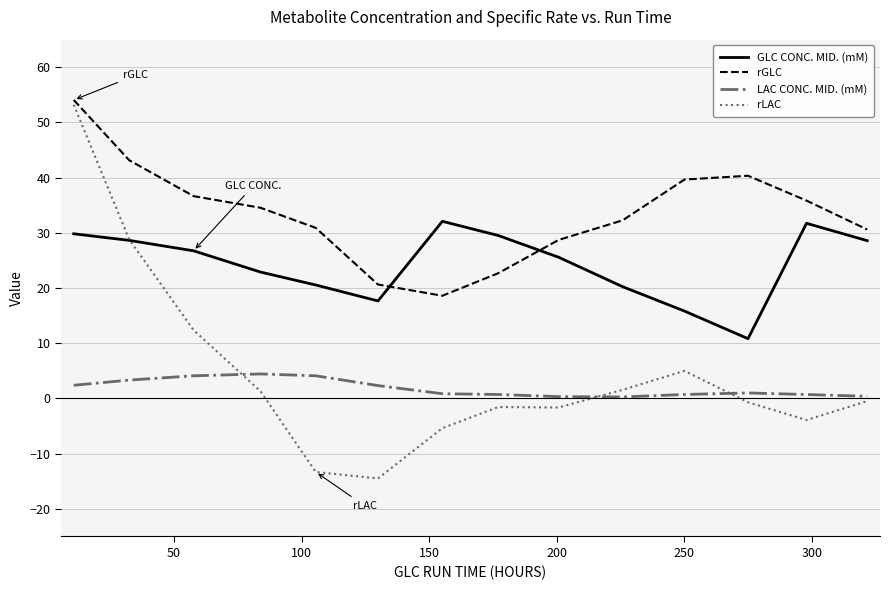

What is the highest value of the rLAC series?

53.2